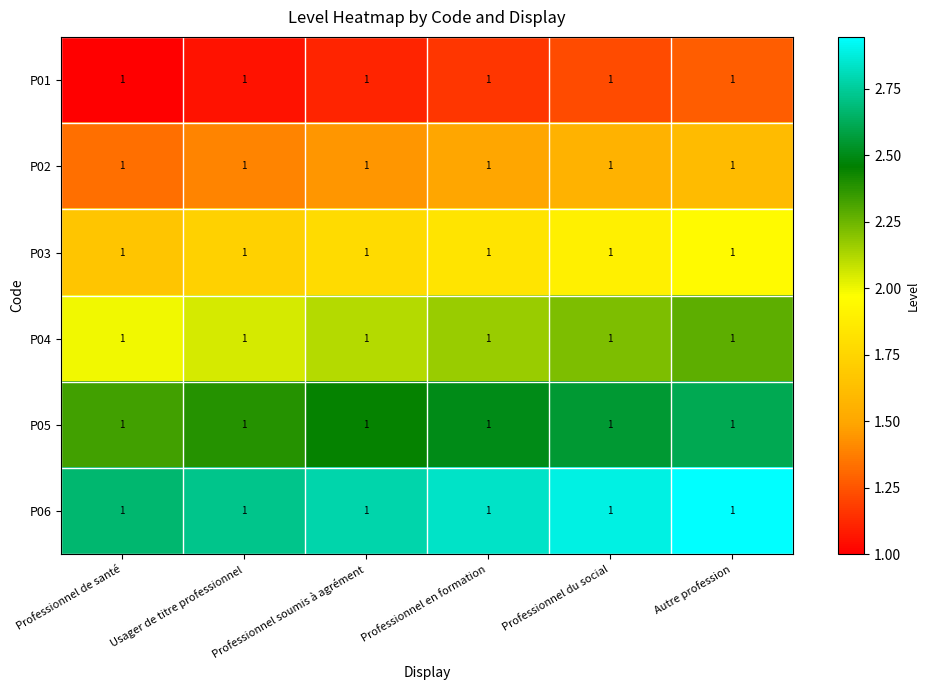

How many categories are shown in the chart?

6